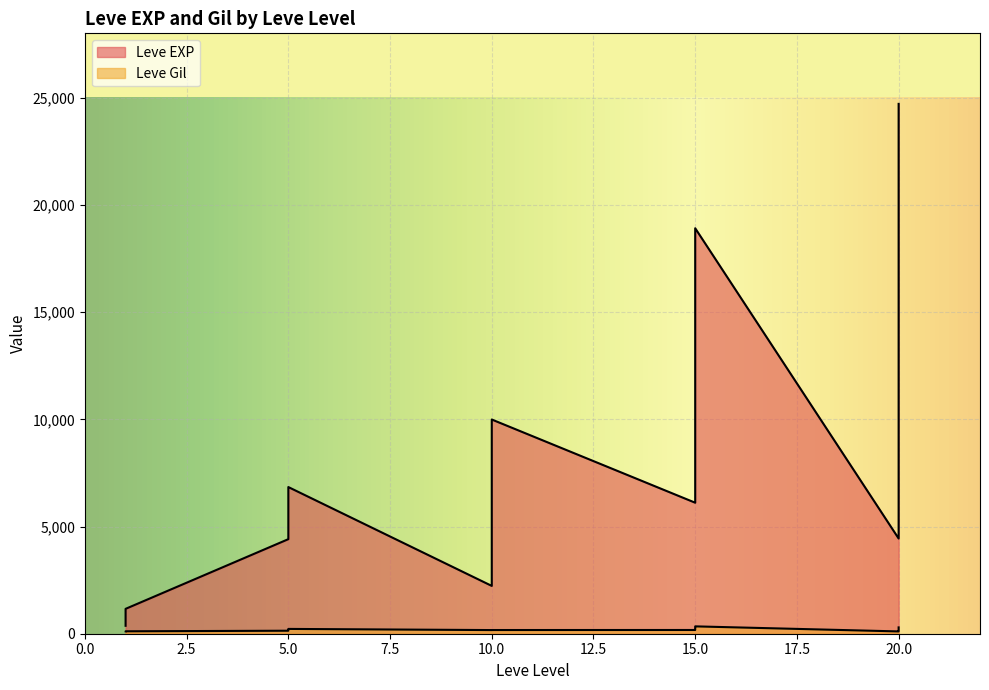

Reading left to right, what are all the values shown in this chart?

Leve EXP: 630	900	1160	1160	900	370	4660	6840	5220	4410	5220	5220	8430	5330	2230	9990	8430	9990	10100	18910	6110	16920	15980	13040	21600	4440	21600	21600	10970	24710
Leve Gil: 112	112	113	113	112	112	140	224	140	140	170	140	172	170	170	170	172	170	226	174	295	230	343	230	295	107	232	295	108	248